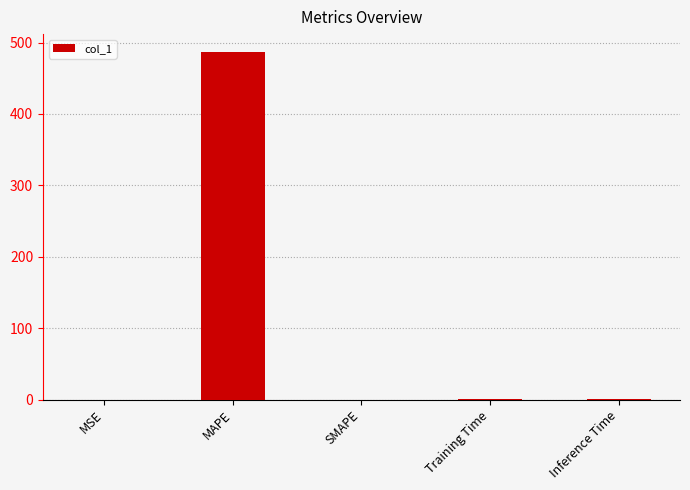

What is the sum of all values?

488.6